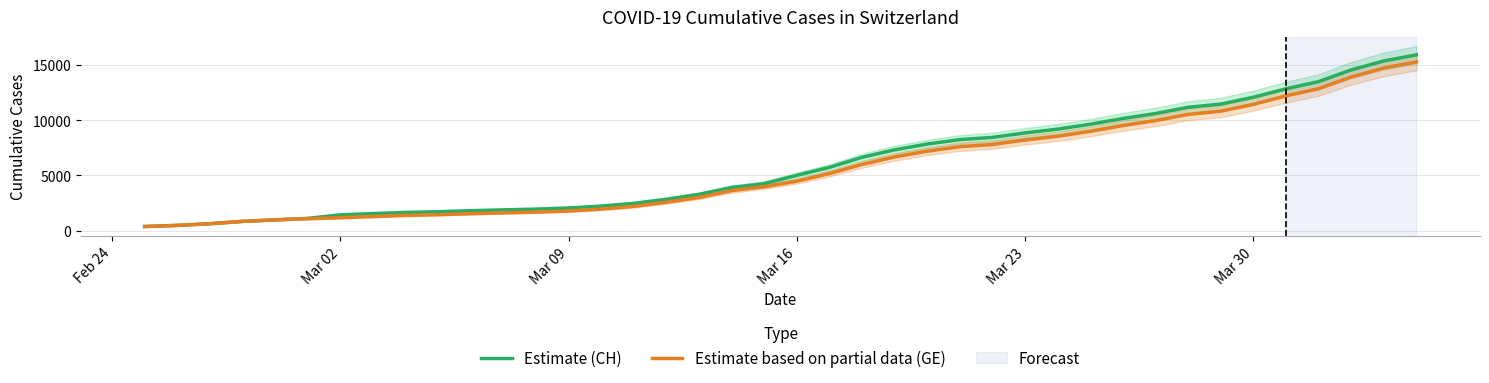

What is the maximum value for Estimate based on partial data (GE)?

15284